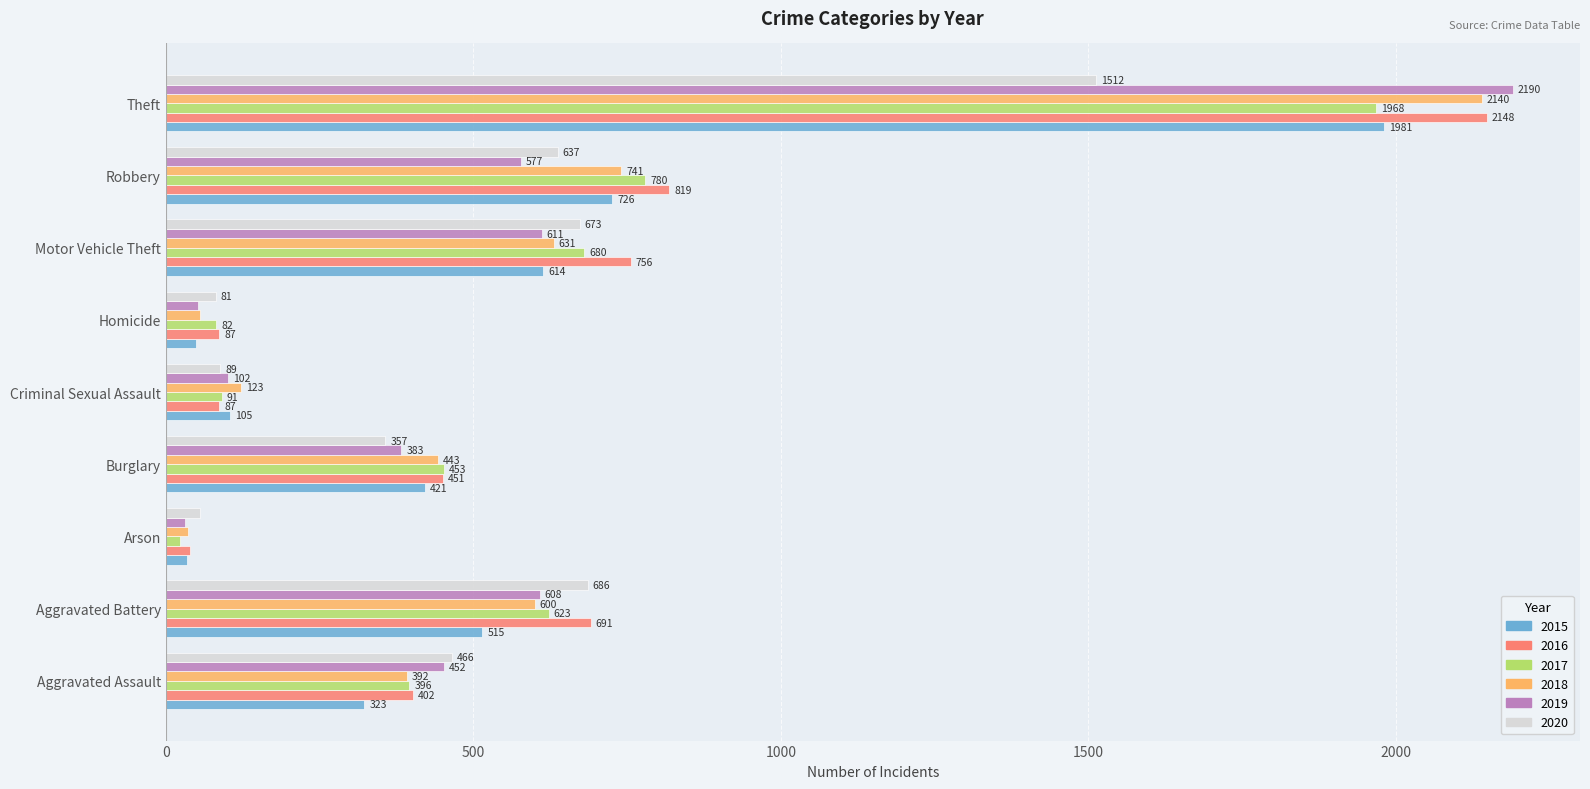

Rank the series by their maximum value, from highest to lowest.

2019, 2016, 2018, 2015, 2017, 2020